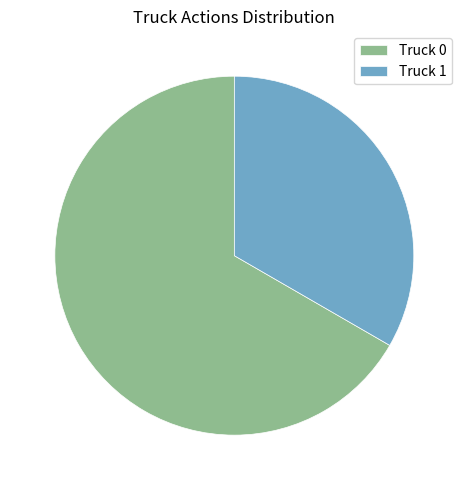

True or false: Truck 1 accounts for 20% of the total.

False